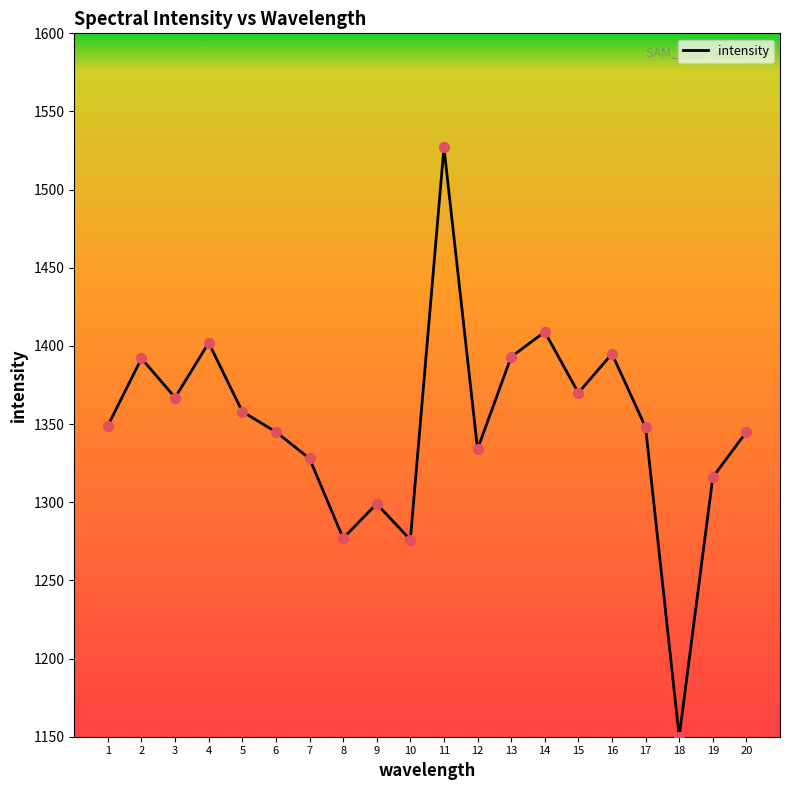

What is the ratio of the value at 2 to the value at 10?

1.1